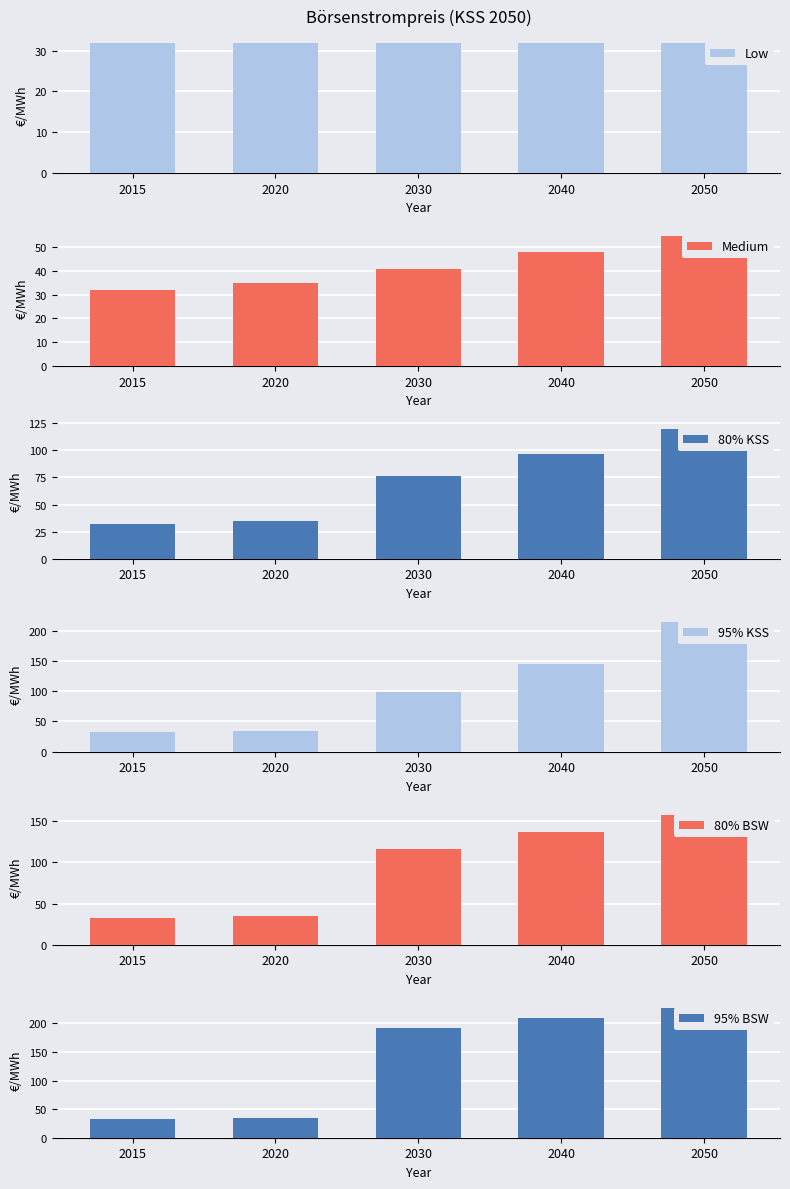

Which series has the largest range (max minus min)?

95% BSW